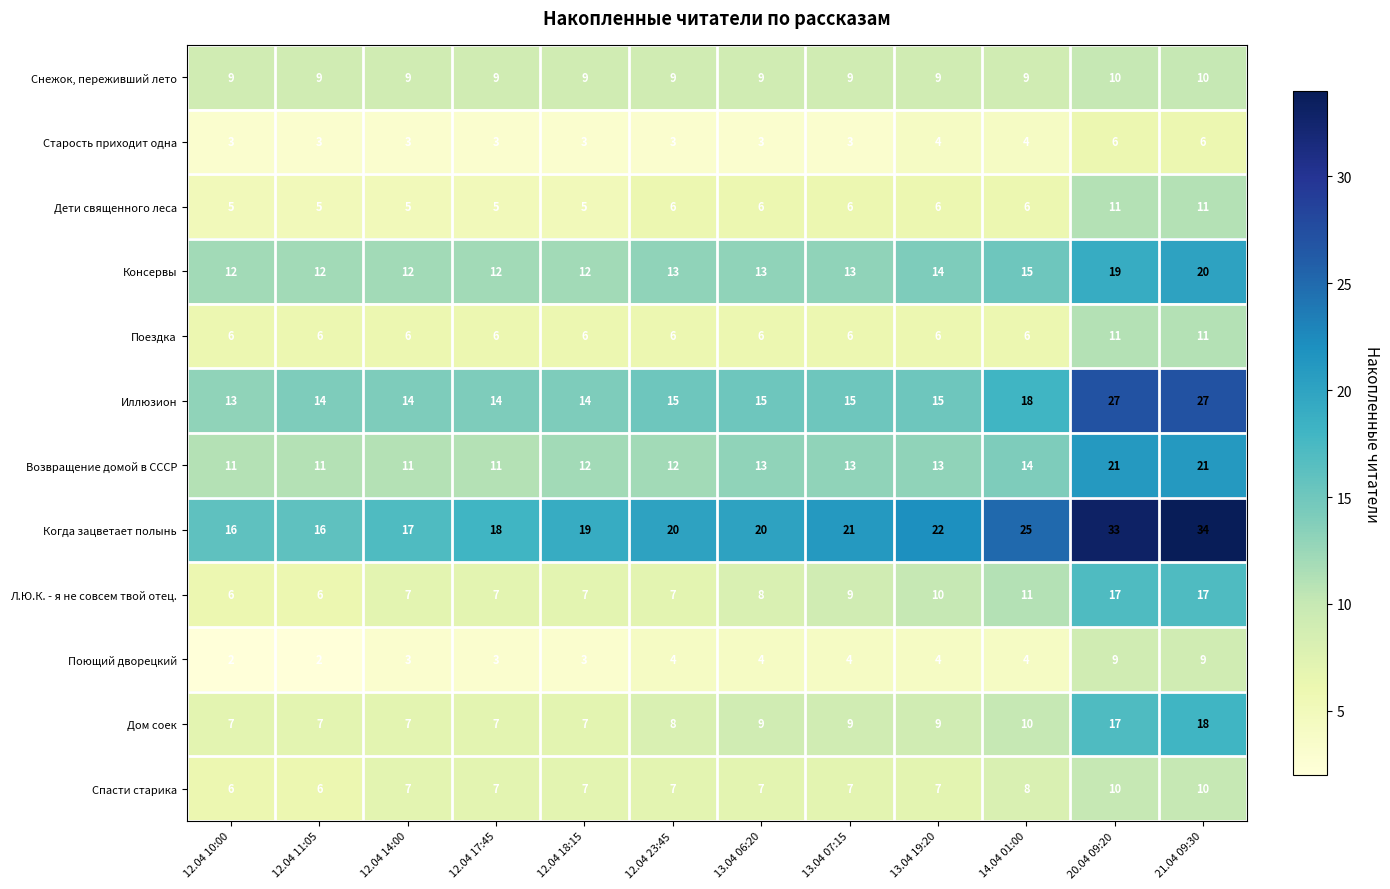

Is it true that Поездка equals 6 at 12.04 18:15?

True